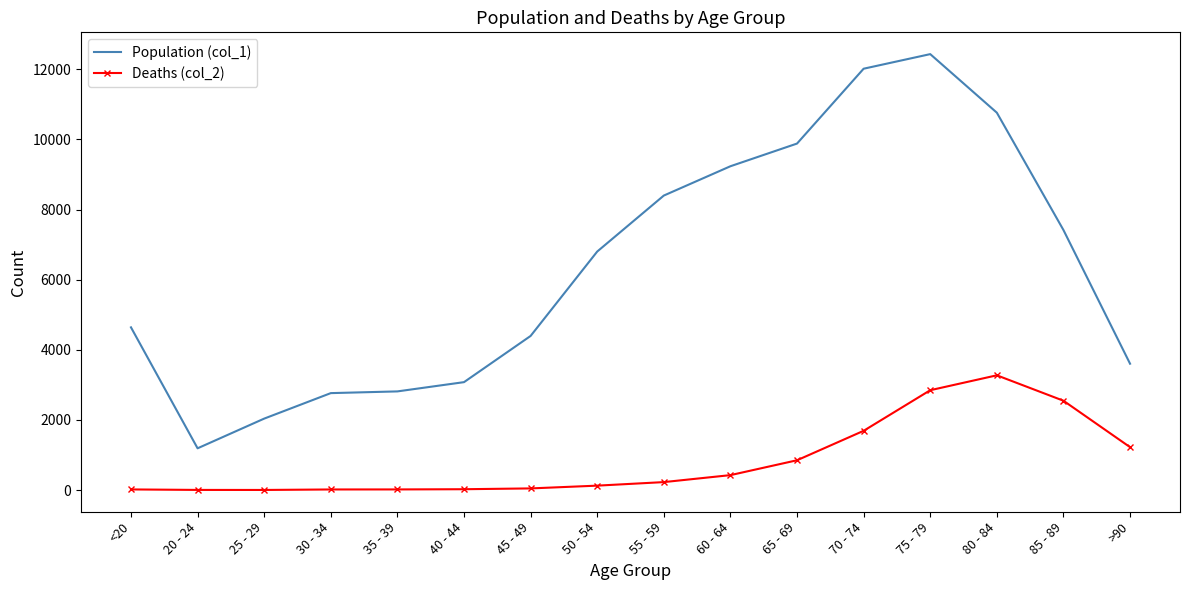

At 65 - 69, list the series in order from largest to smallest.

Population (col_1), Deaths (col_2)